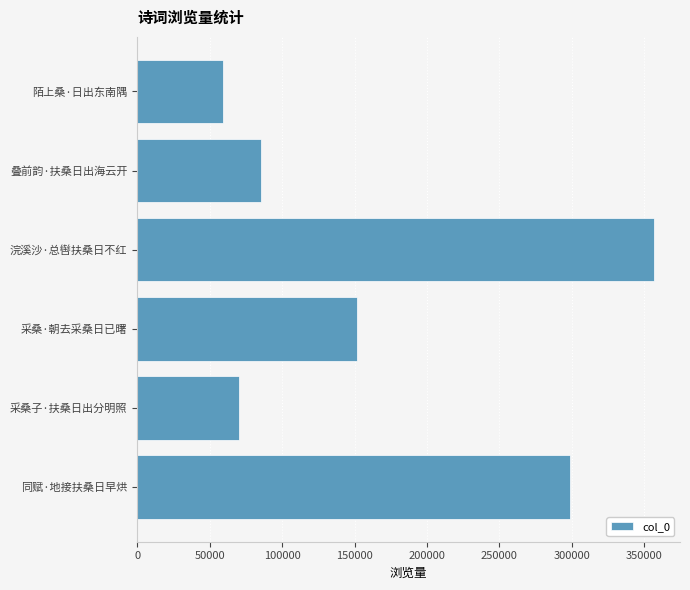

What is the change in value from 浣溪沙·总辔扶桑日不红 to 叠前韵·扶桑日出海云开?

-271457